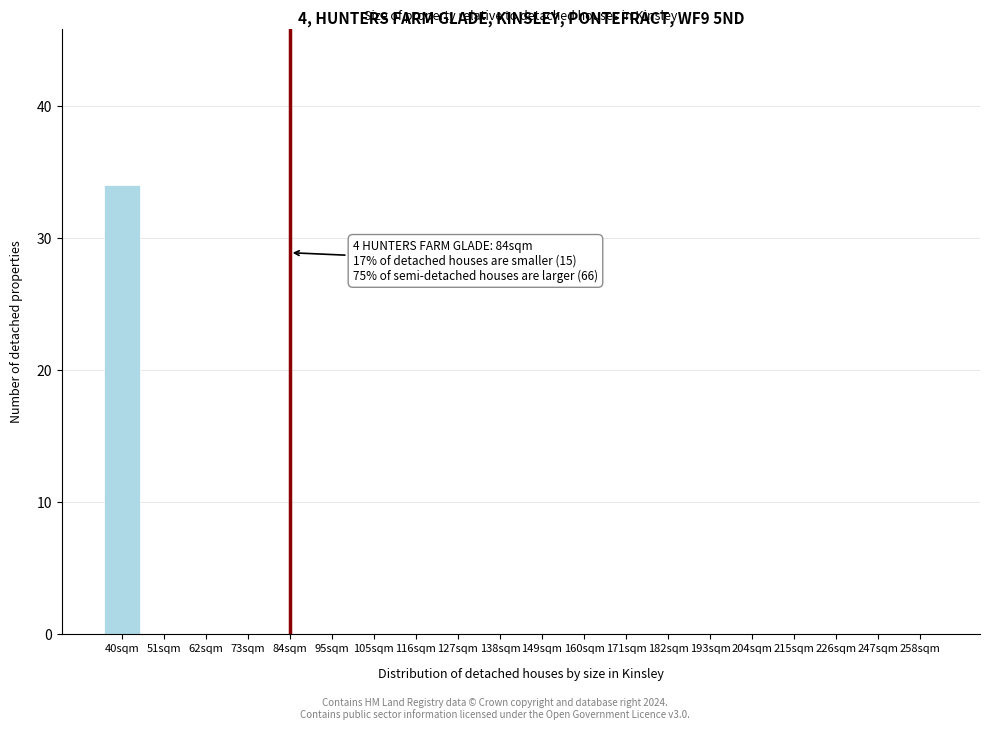

Reading left to right, transcribe all the data shown in this chart.

40sqm=34	51sqm=0	62sqm=0	73sqm=0	84sqm=0	95sqm=0	105sqm=0	116sqm=0	127sqm=0	138sqm=0	149sqm=0	160sqm=0	171sqm=0	182sqm=0	193sqm=0	204sqm=0	215sqm=0	226sqm=0	247sqm=0	258sqm=0